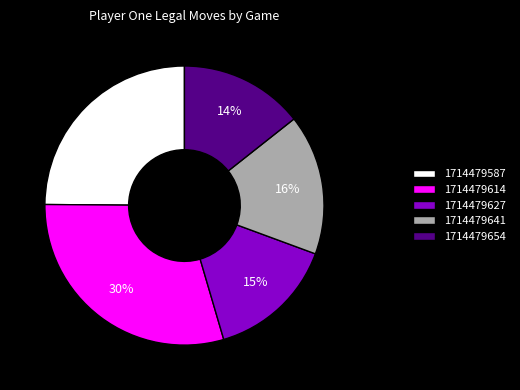

Is 1714479614 the majority of the pie?

No